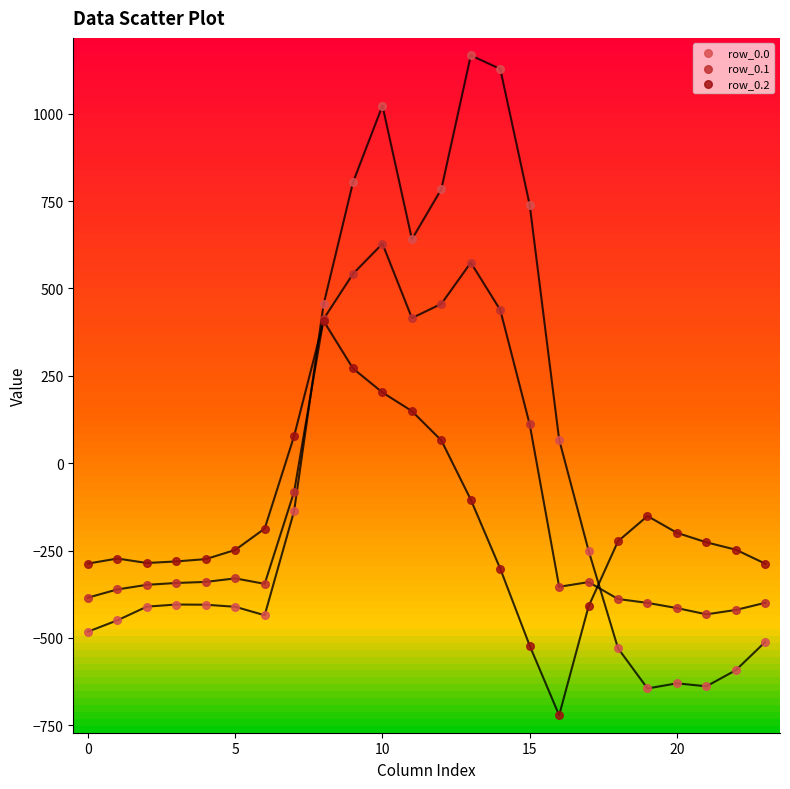

Which series contains the lowest Y value?

row_0.2